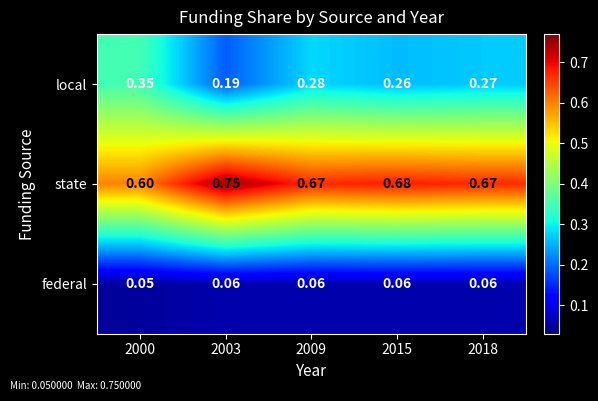

Which series changed the most between 2000 and 2018?

local